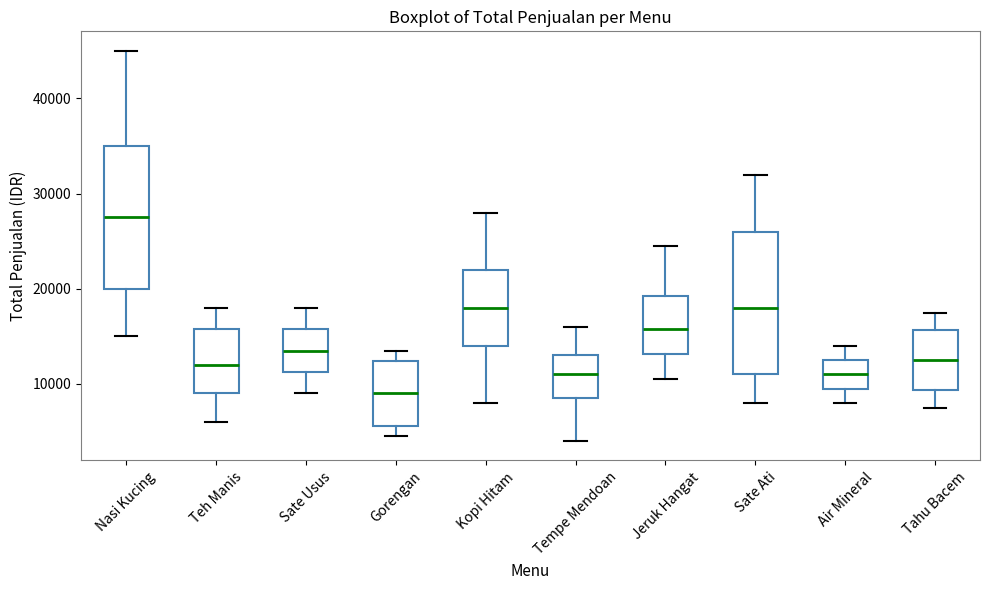

Where is the upper edge of the box for Sate Usus on the y-axis? The values are not printed on the chart, so give them approximately, as read against the axis.

16000